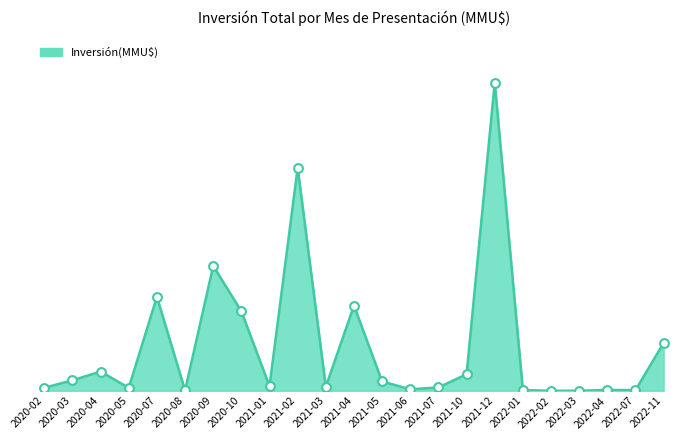

Between 2021-02 and 2022-01, which is larger?

2021-02